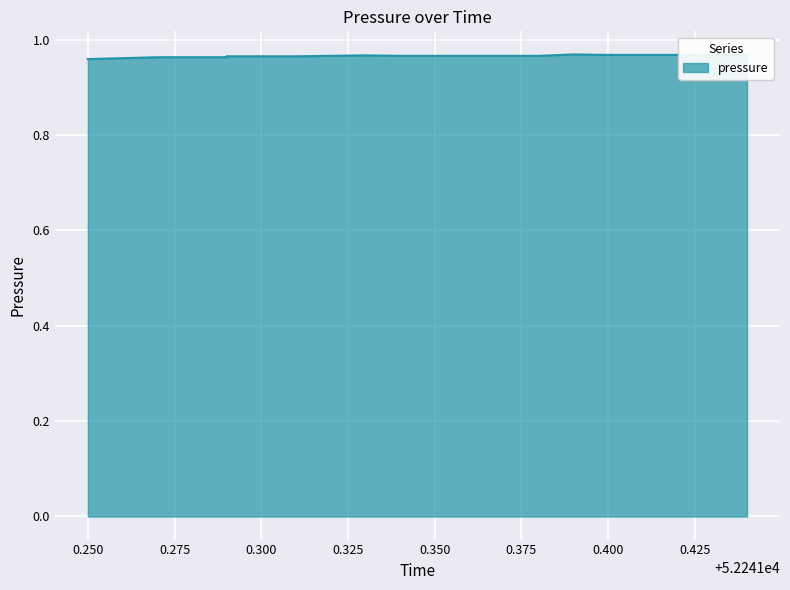

What is the value of the 5th point from the left?

1.0